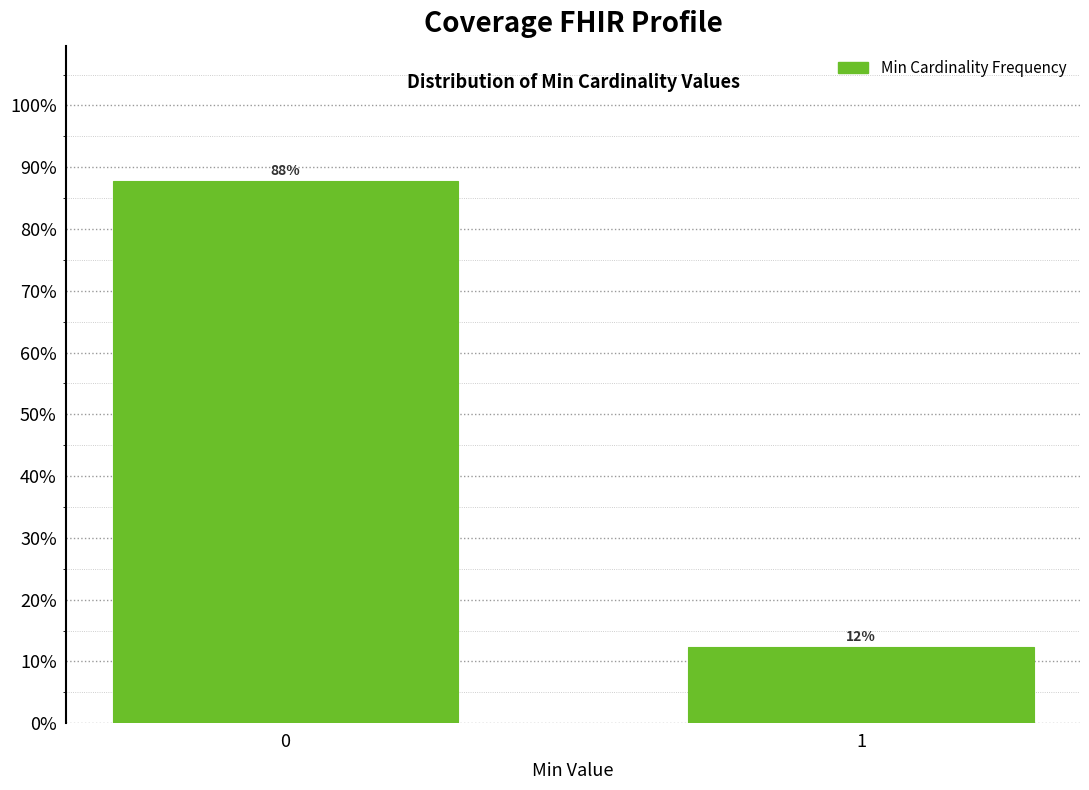

What is the value of the 2nd bar from the left?

12.3